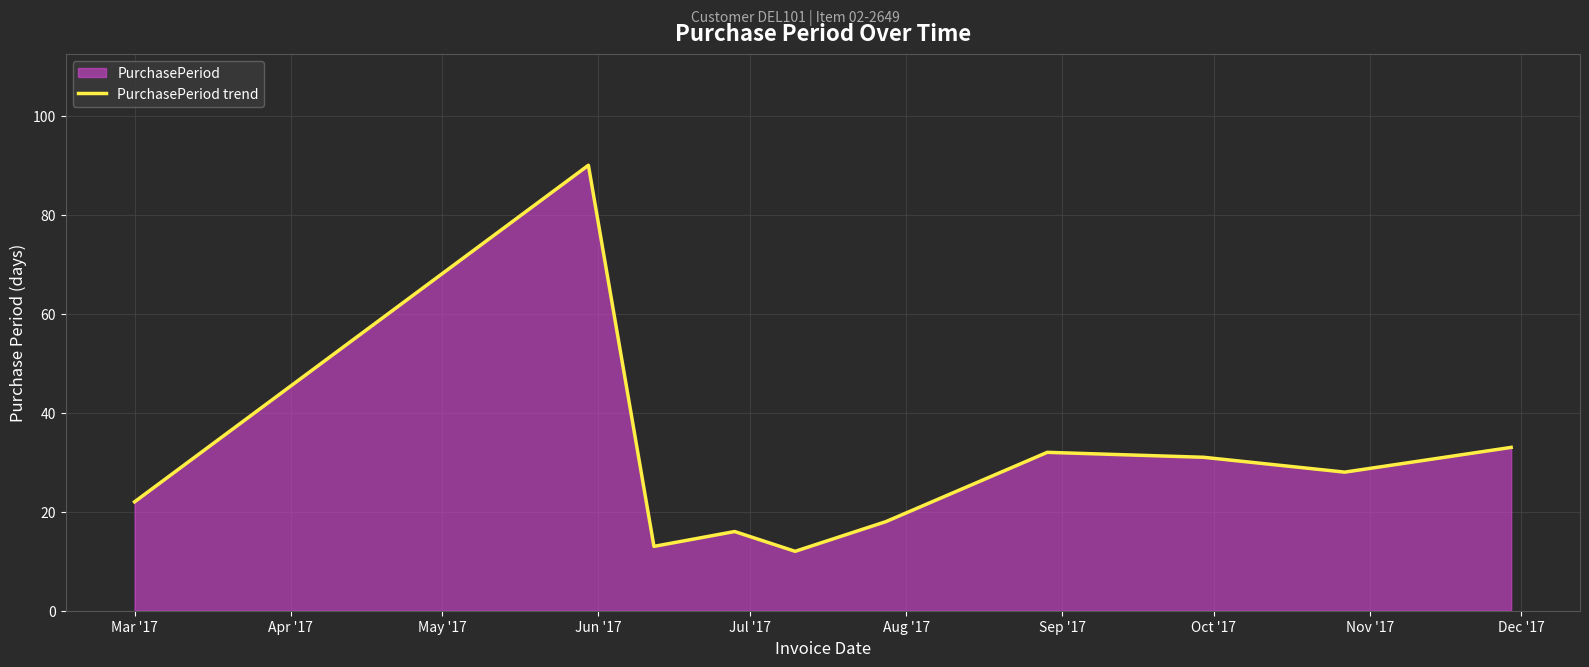

What is the difference between the maximum and minimum values?

78